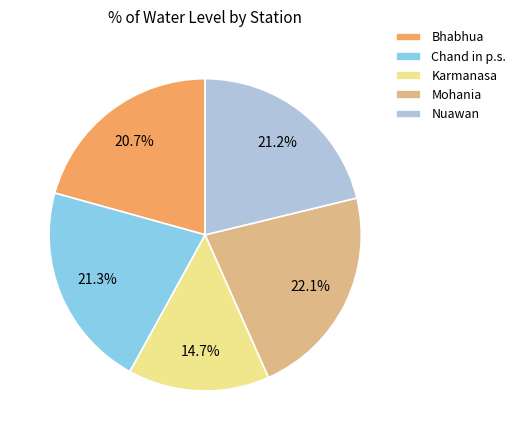

True or false: Mohania accounts for 32% of the total.

False